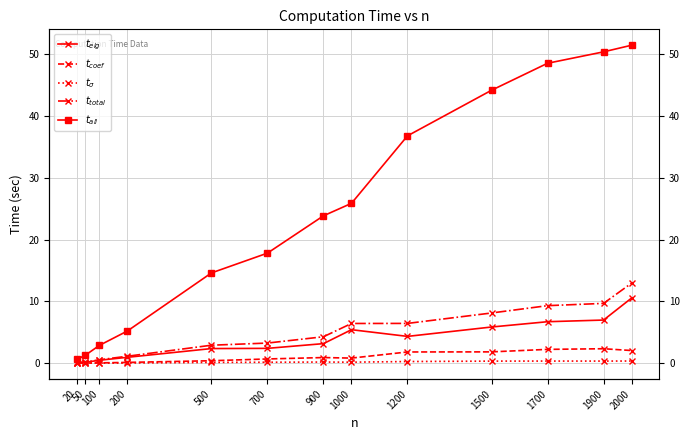

Read the $t_{total}$ value at 900.

4.3